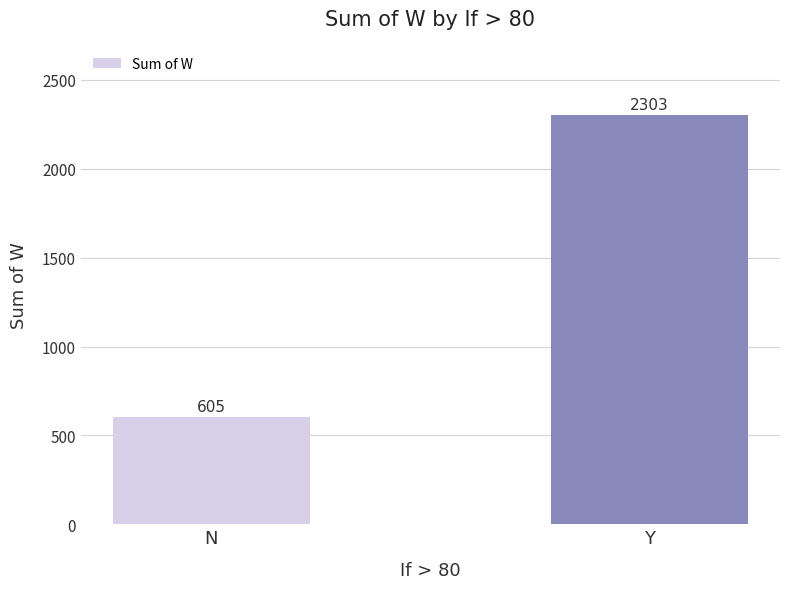

What is the label of the 2nd bar from the right?

N